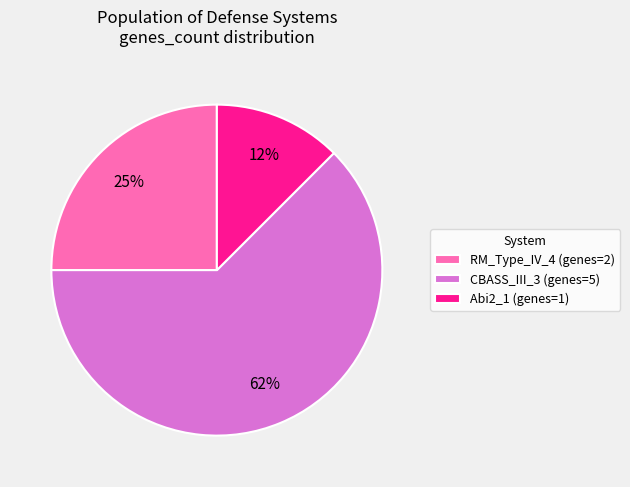

True or false: CBASS_III_3 accounts for 62% of the total.

True